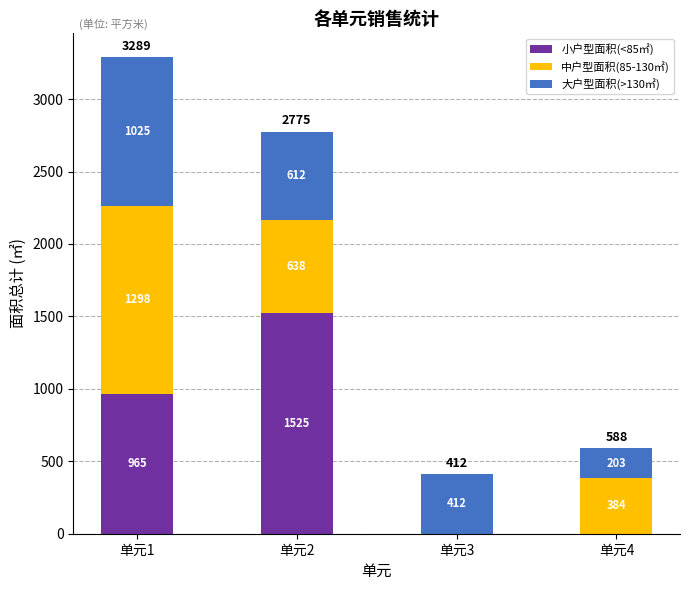

What is the highest value of the 小户型面积(<85㎡) series?

1525.0